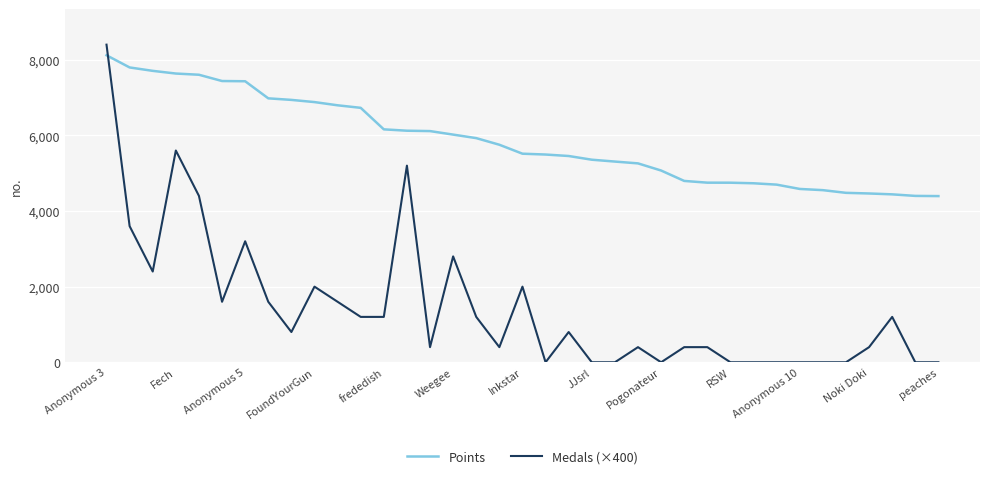

Which series ends up on top after the final intersection of Points and Medals (×400)?

Points